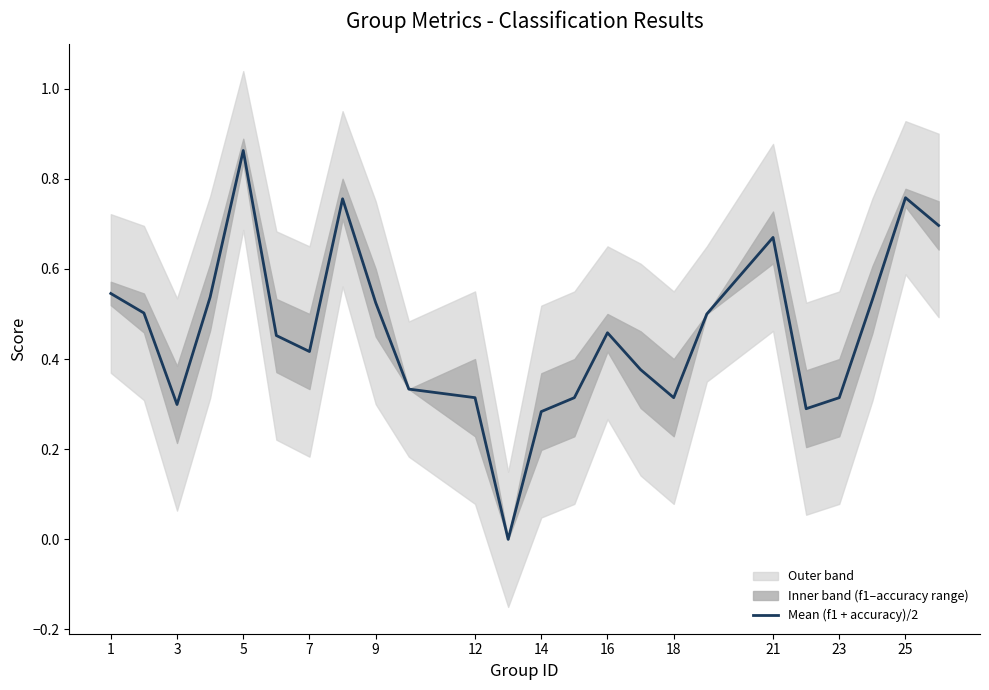

What is the average value?

0.5